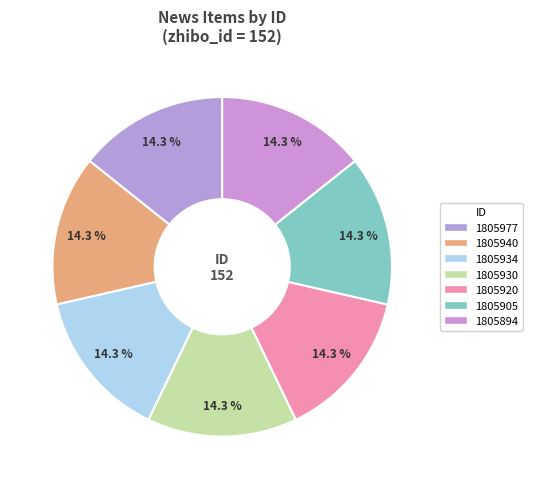

To the nearest percent, what percentage of the pie is 1805920?

14%